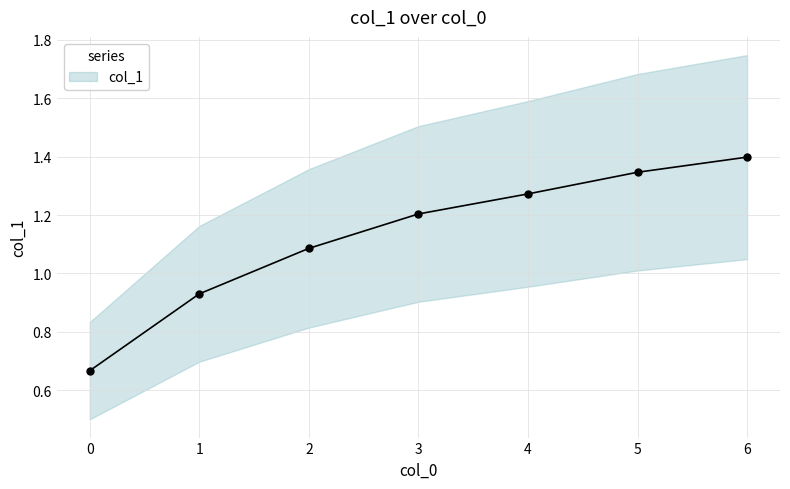

True or false: there are more than 0 points higher than both neighbors.

False